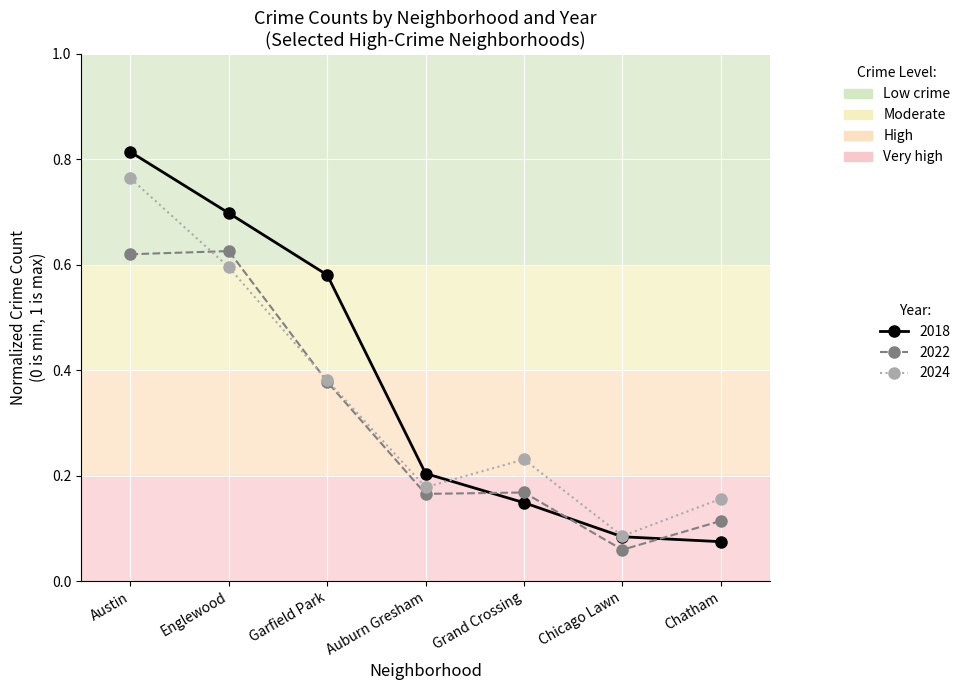

Count the number of categories in the chart.

7